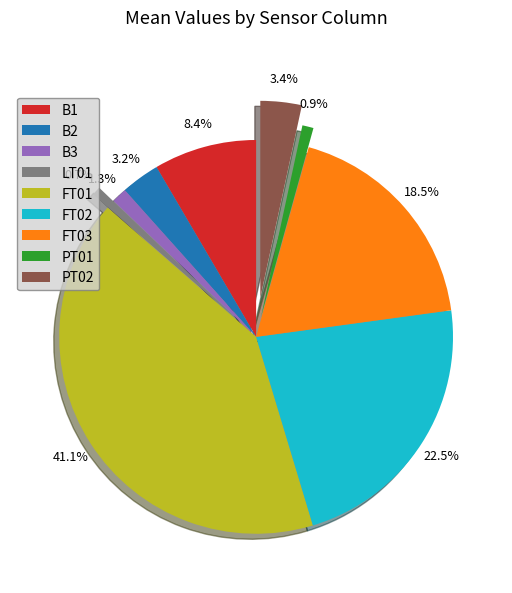

To the nearest percent, what is the difference between the FT03 and LT01 slice percentages?

18%